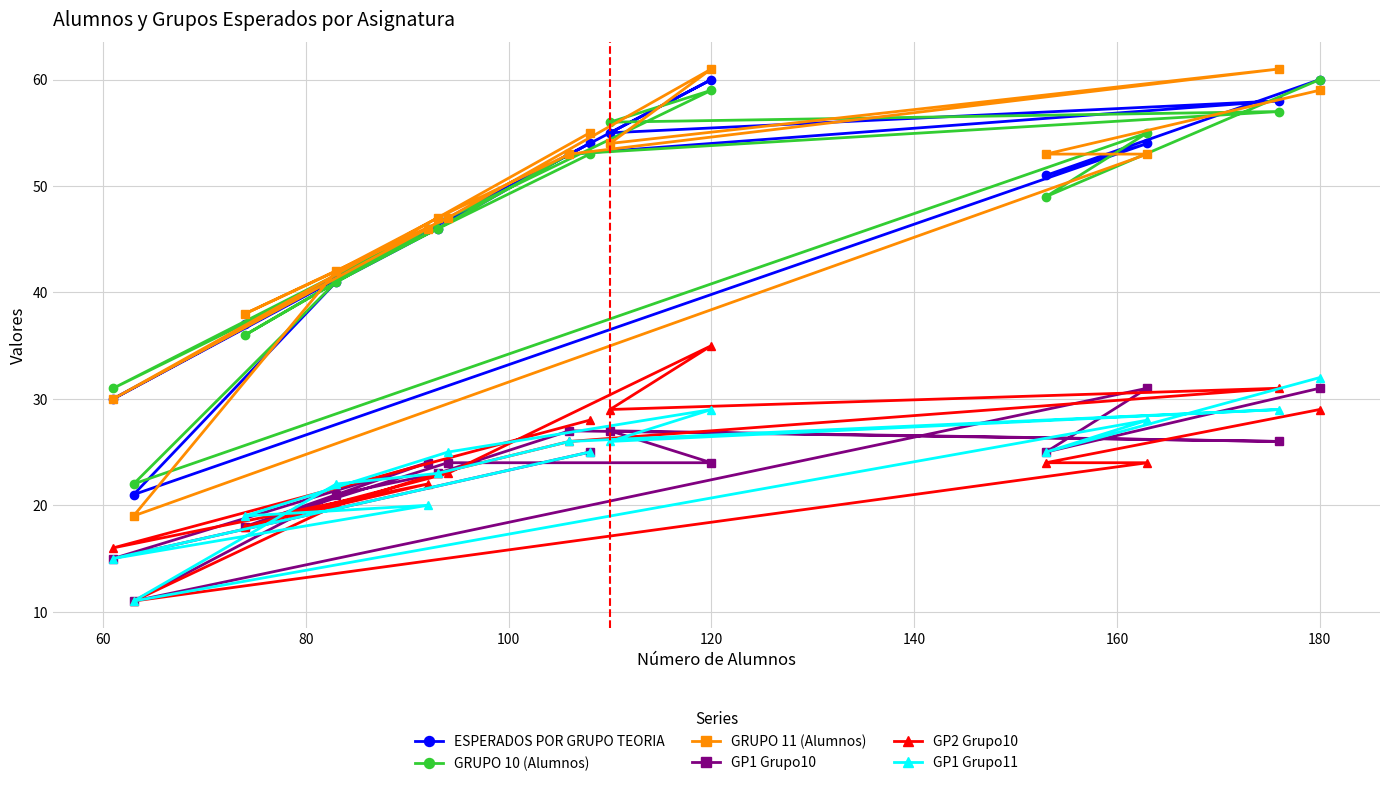

Reading left to right, transcribe all the data shown in this chart.

ESPERADOS POR GRUPO TEORIA: 30	21	37	41	46	46	47	53	54	55	60	51	54	58	60
GRUPO 10 (Alumnos): 31	22	36	41	46	46	47	53	53	56	59	49	55	57	60
GRUPO 11 (Alumnos): 30	19	38	42	46	47	47	53	55	54	61	53	53	61	59
GP1 Grupo10: 15	11	18	21	24	23	24	27	25	27	24	25	31	26	31
GP2 Grupo10: 16	11	18	20	22	23	23	26	28	29	35	24	24	31	29
GP1 Grupo11: 15	11	19	22	20	23	25	26	25	26	29	25	28	29	32